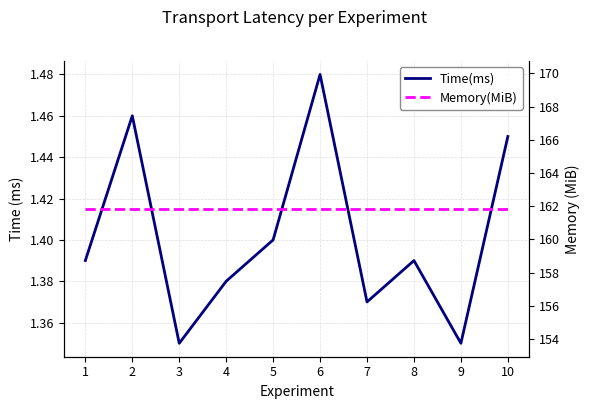

How many interior local peaks does the Time(ms) series have?

3